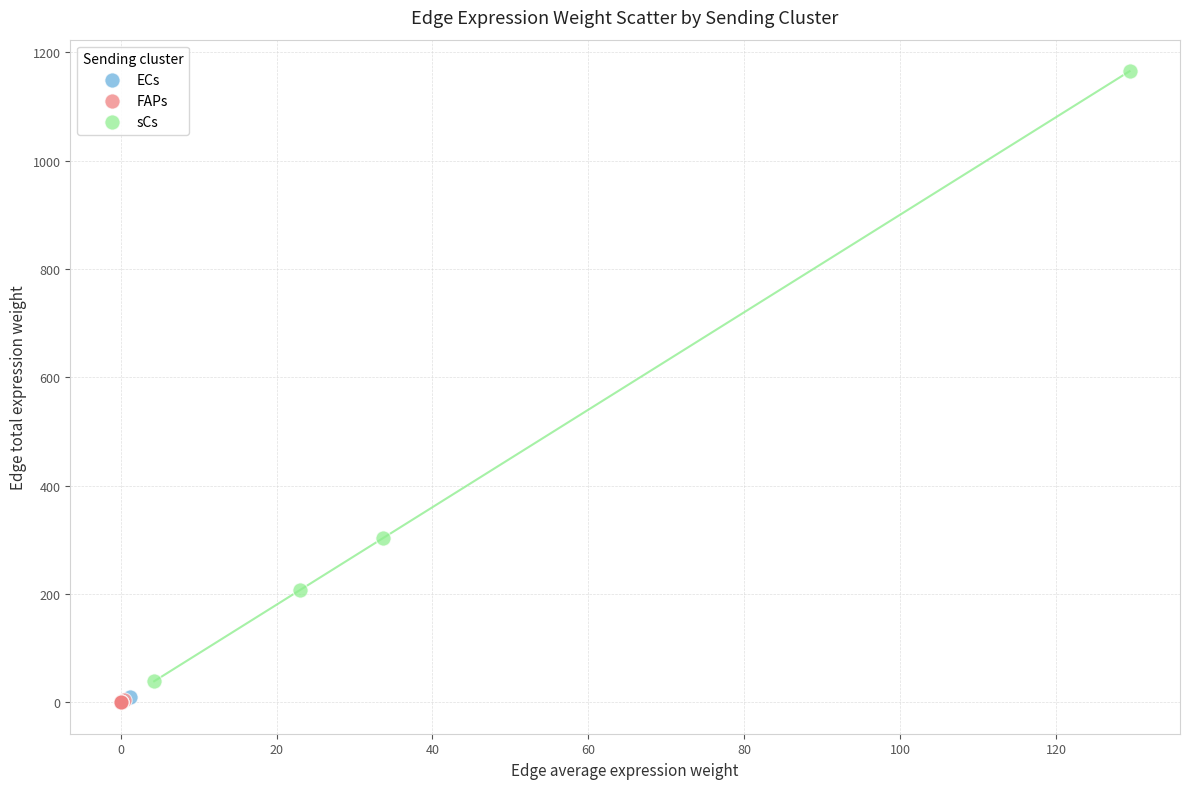

Which series has the largest Y range (max minus min)?

sCs